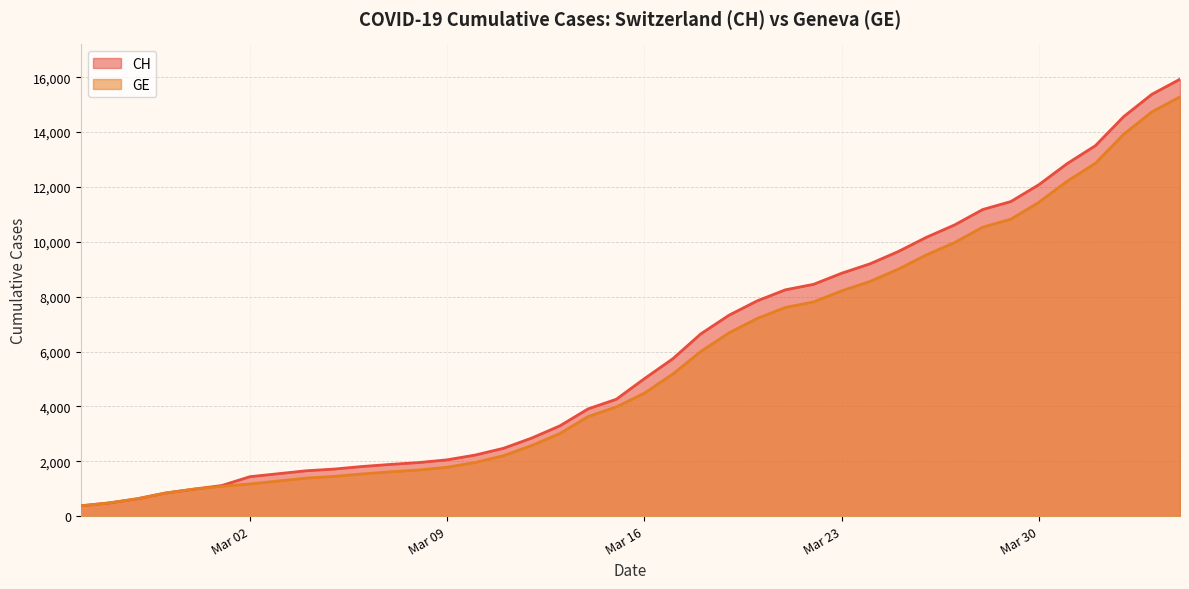

What is the difference between the CH values at 2020-04-04 and 2020-03-08?

13974